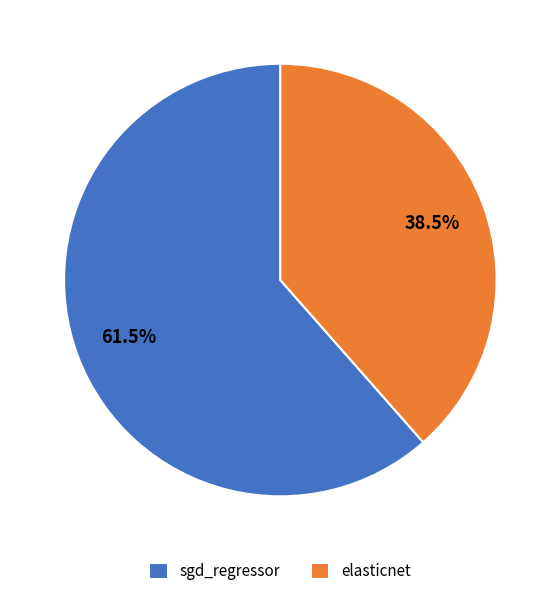

Is sgd_regressor the majority of the pie?

Yes